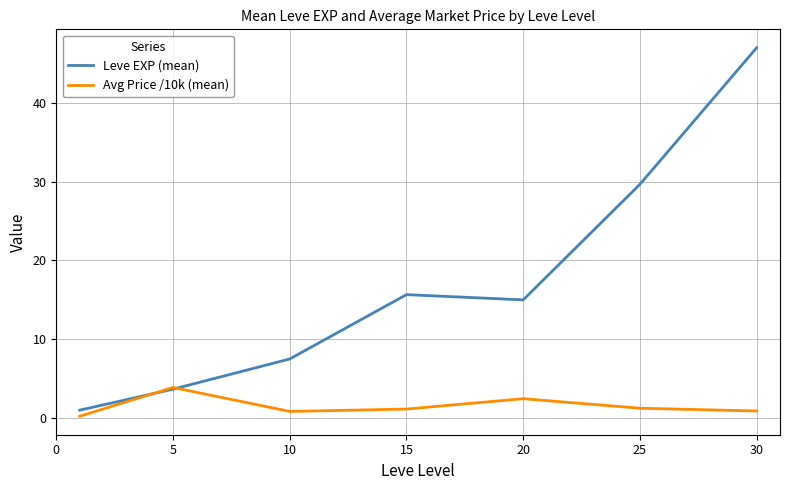

What are all the series names shown in the legend?

Leve EXP (mean), Avg Price /10k (mean)